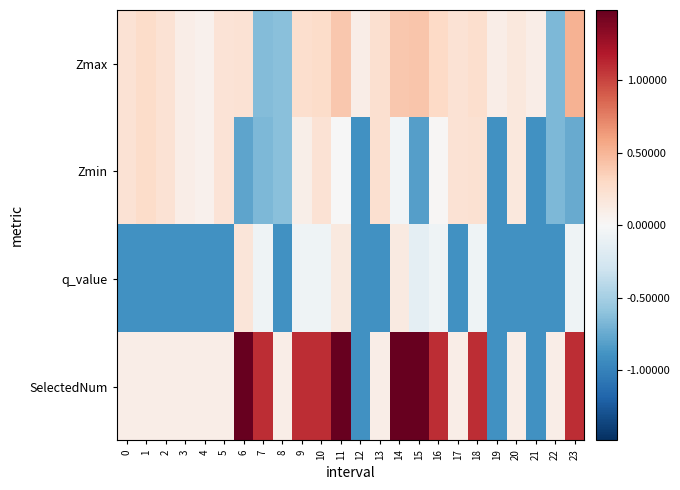

Between 21 and 22, which series saw the biggest shift?

SelectedNum